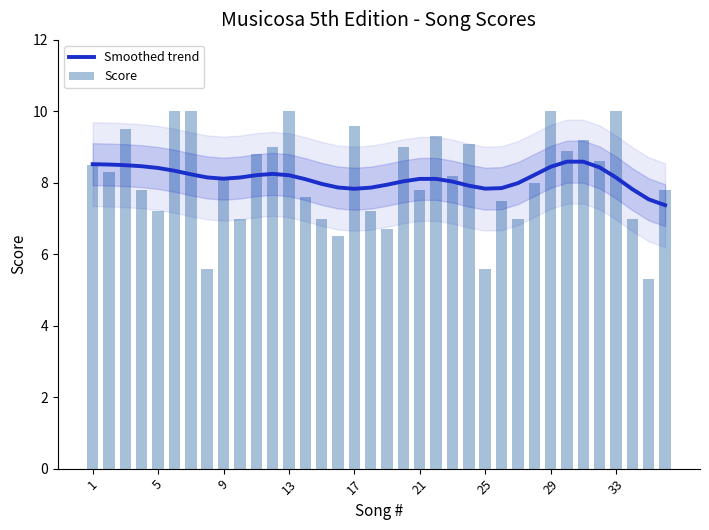

What is the highest value of the Smoothed trend series?

8.6